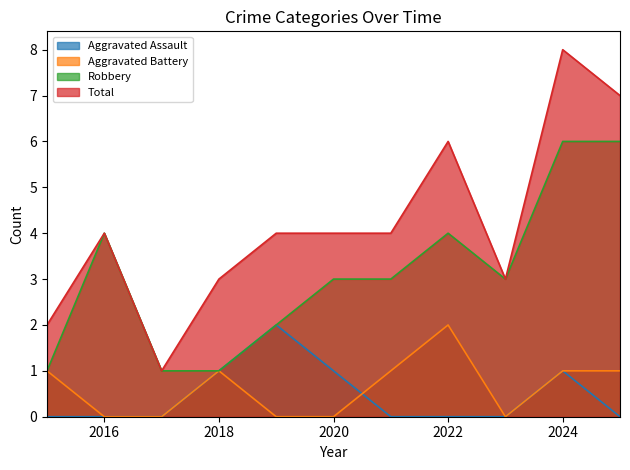

What is the average value of the Aggravated Battery series?

1